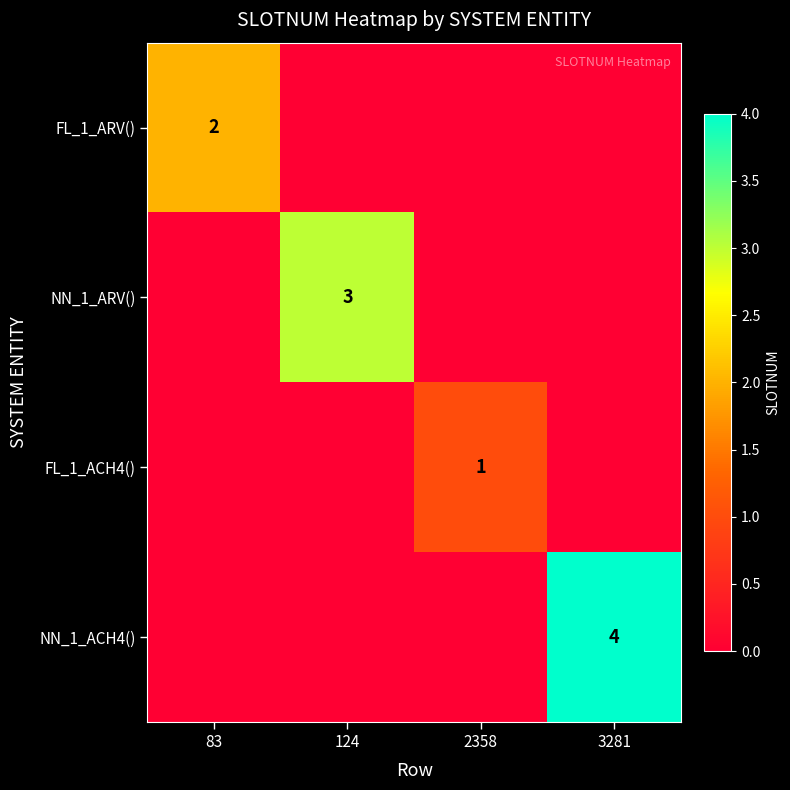

True or false: NN_1_ARV() has a value of 1 at 124.

False